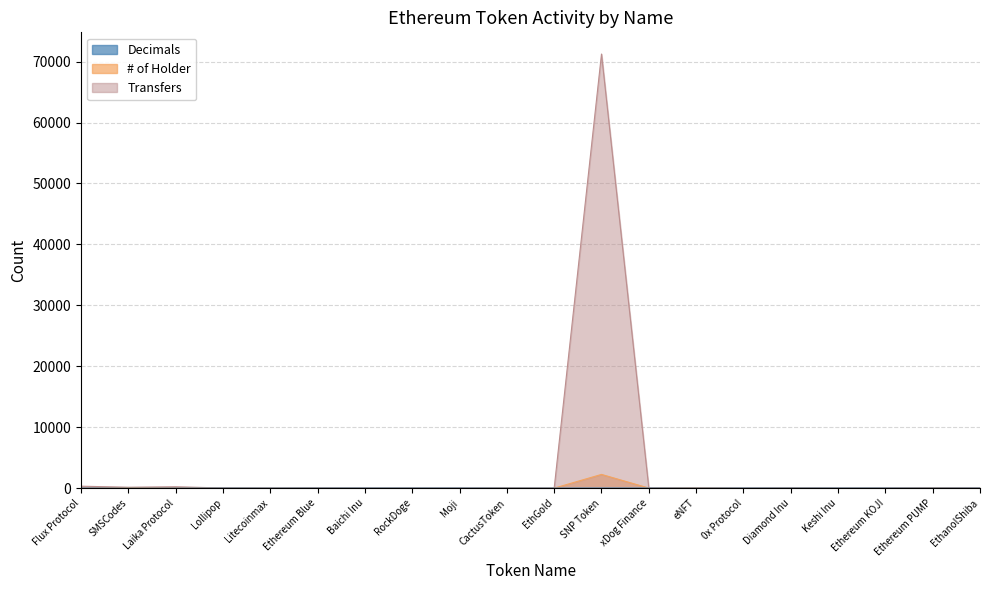

At which category does the chart reach its minimum across all series?

SMSCodes